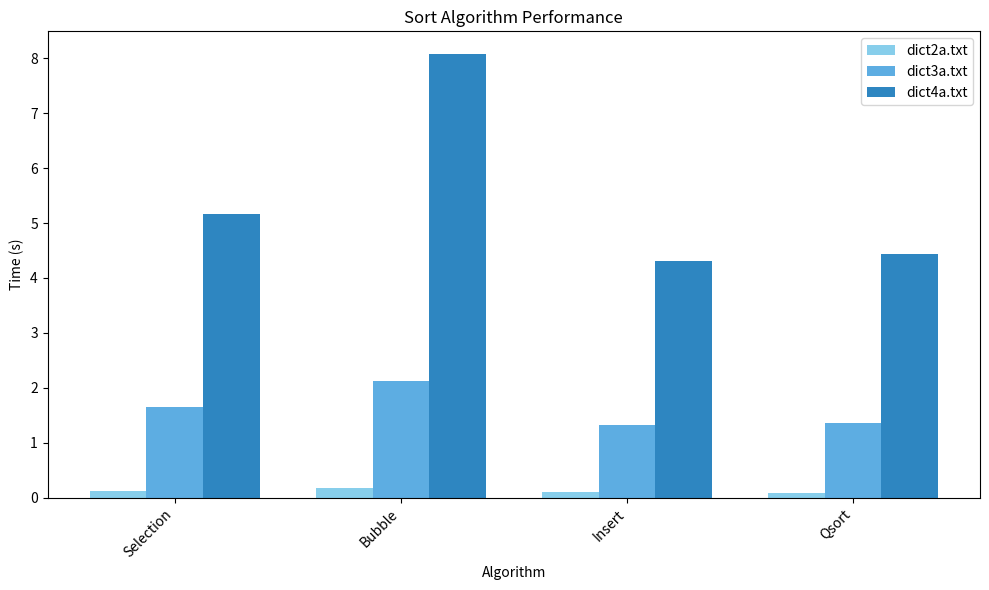

Rank the series by their average value, from highest to lowest.

dict4a.txt, dict3a.txt, dict2a.txt